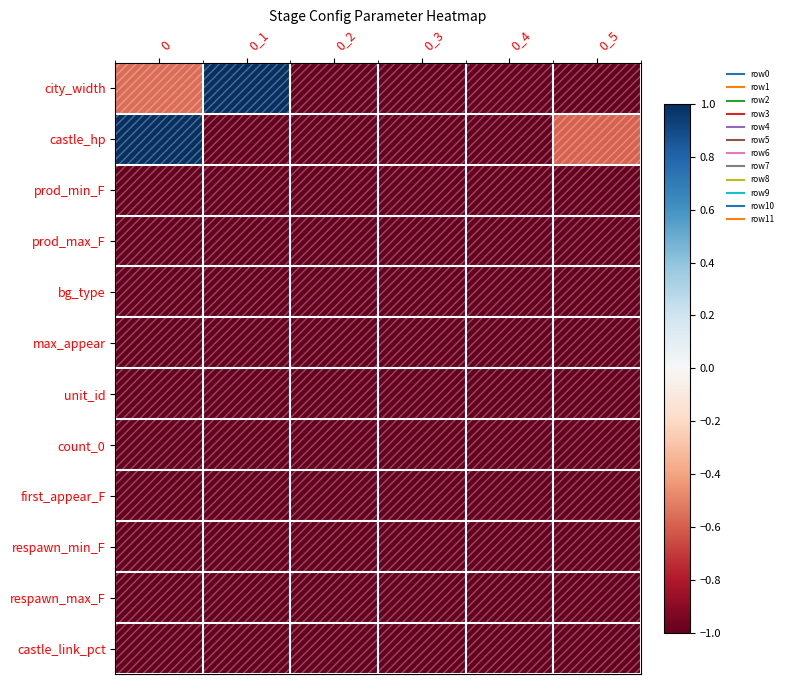

Rank the series by their maximum value, from highest to lowest.

city_width, castle_hp, prod_min_F, prod_max_F, bg_type, max_appear, unit_id, count_0, first_appear_F, respawn_min_F, respawn_max_F, castle_link_pct